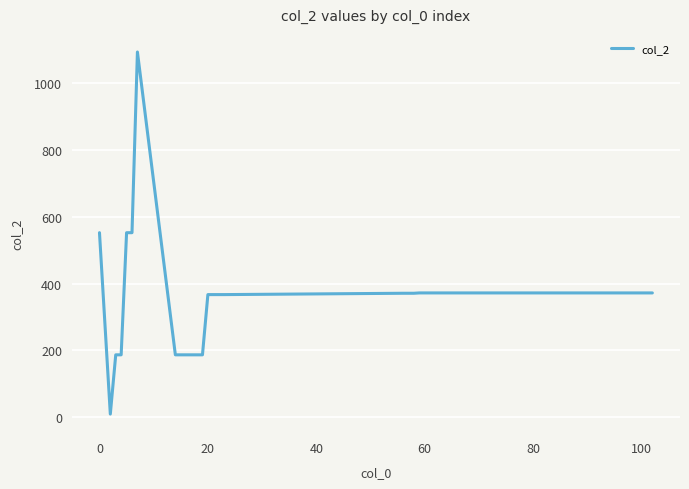

How many points are lower than both their immediate neighbors (excluding endpoints)?

1